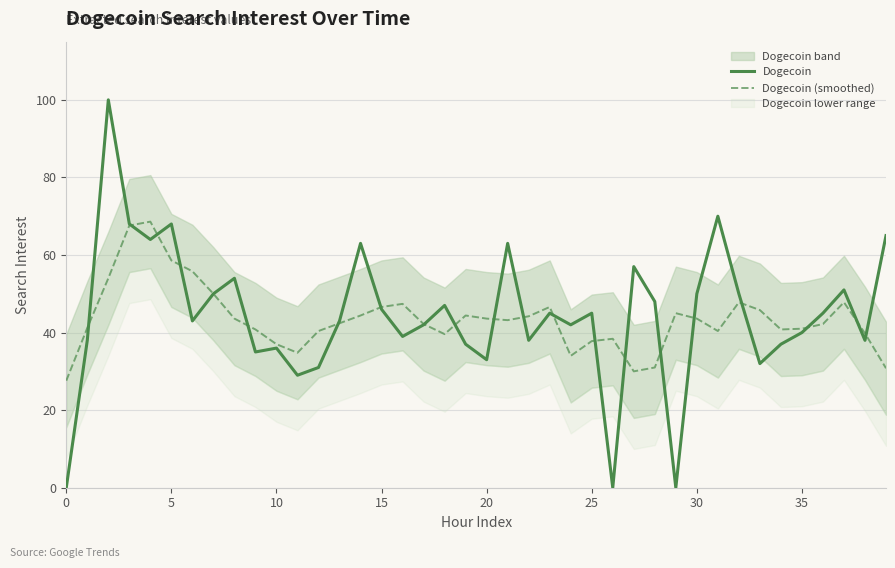

The value of Dogecoin (smoothed) at 19 is 14.8. True or false?

False